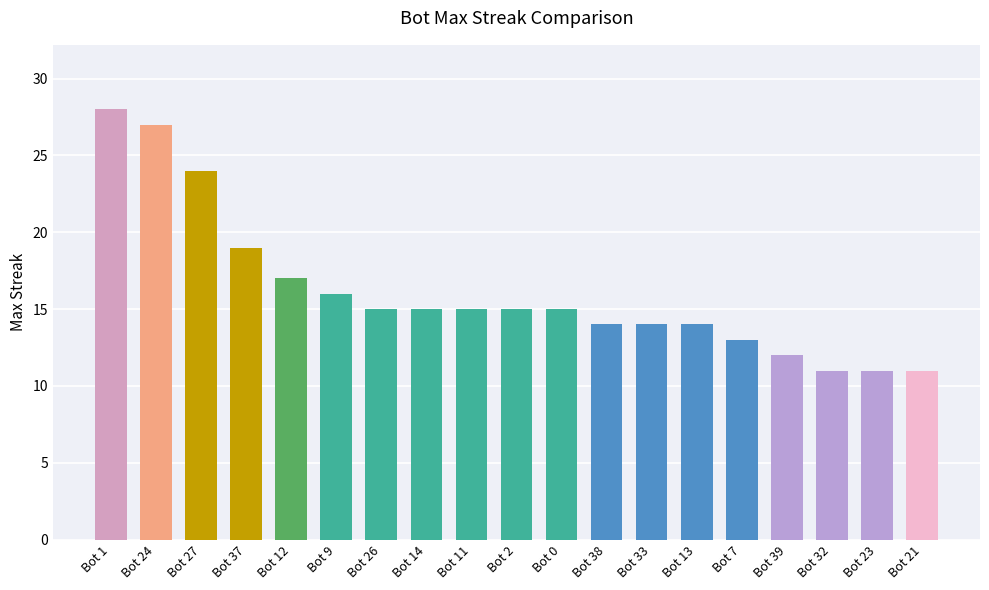

Approximately how many times larger is the value at Bot 7 compared to Bot 2?

0.9